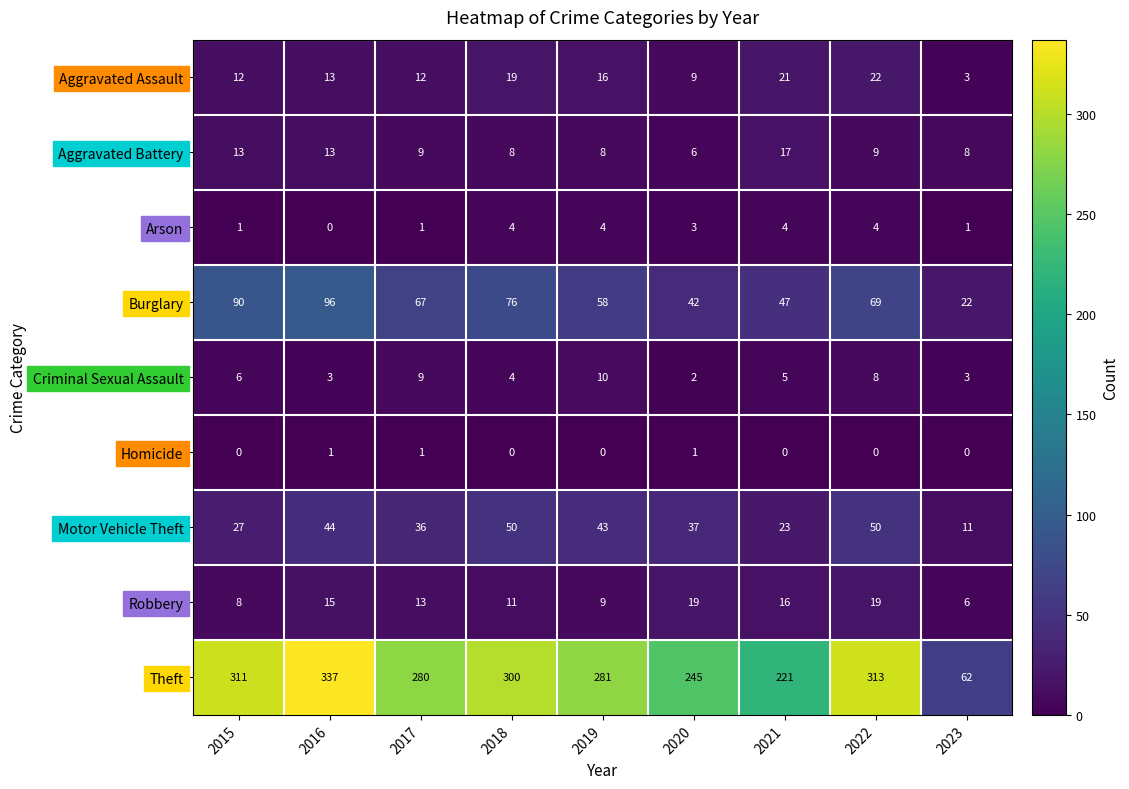

What is the difference between the highest and lowest values at 2018?

300